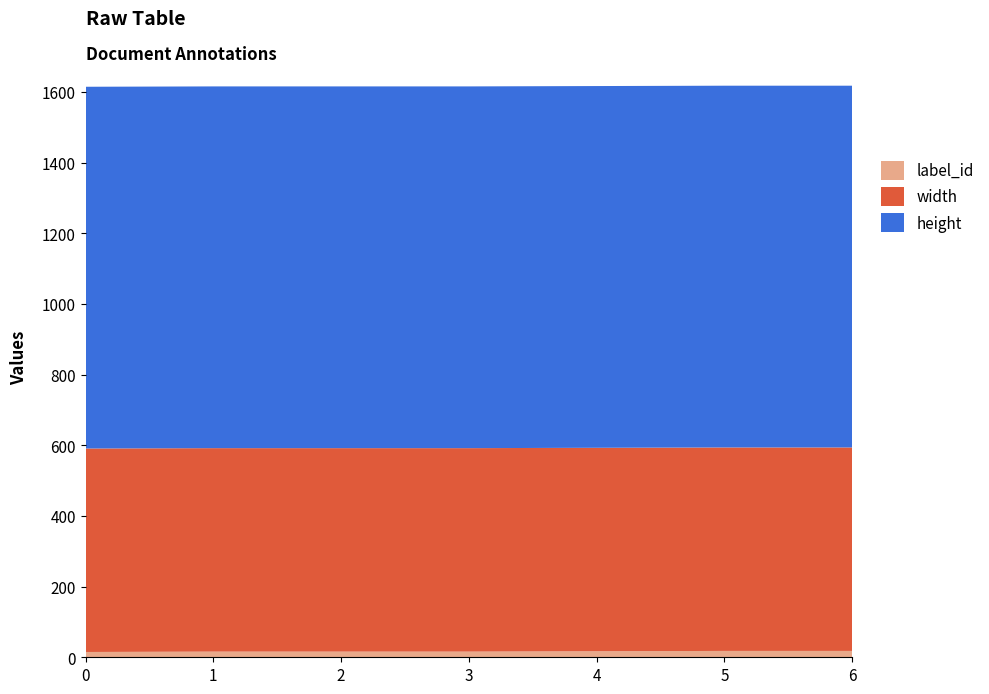

Reading right to left, extract all data points from this chart.

label_id: 18	18	17	16	16	16	15
width: 576	576	576	576	576	576	576
height: 1024	1024	1024	1024	1024	1024	1024